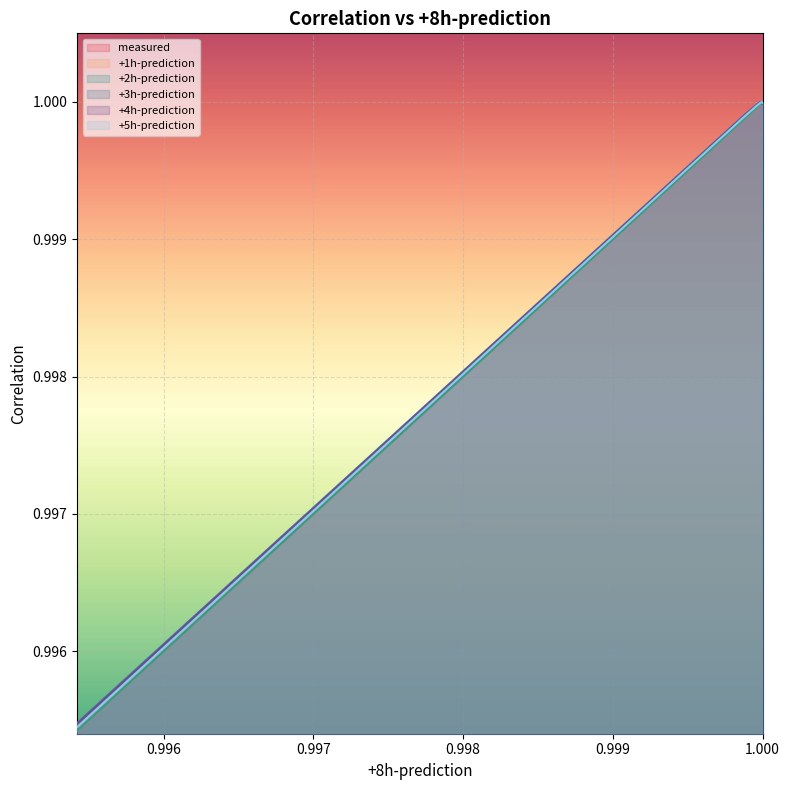

Is the value of measured at +1h-prediction greater than the value of +4h-prediction at +3h-prediction?

No